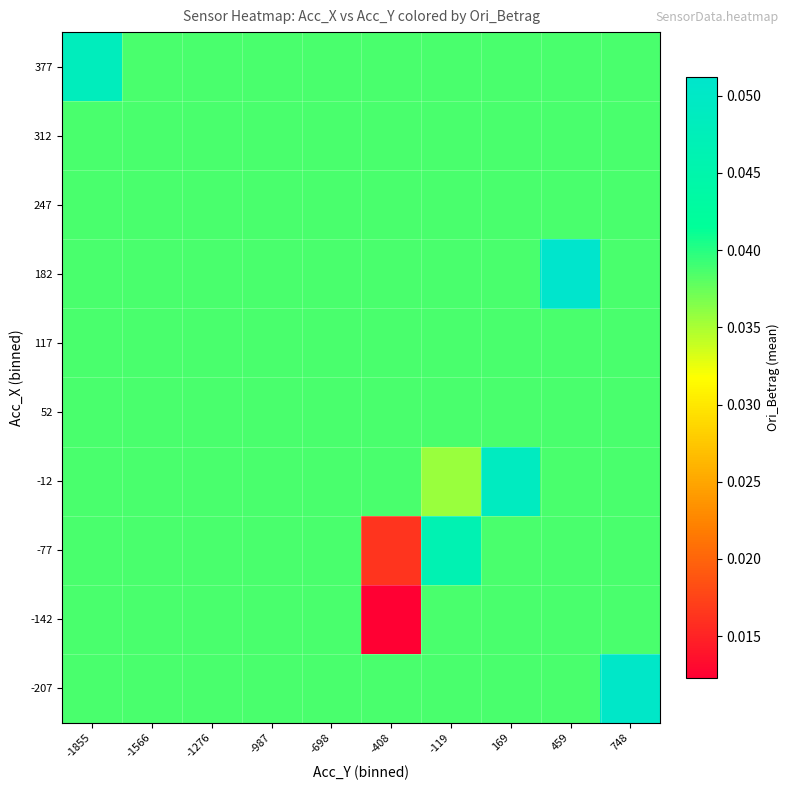

Count the number of categories in the chart.

10